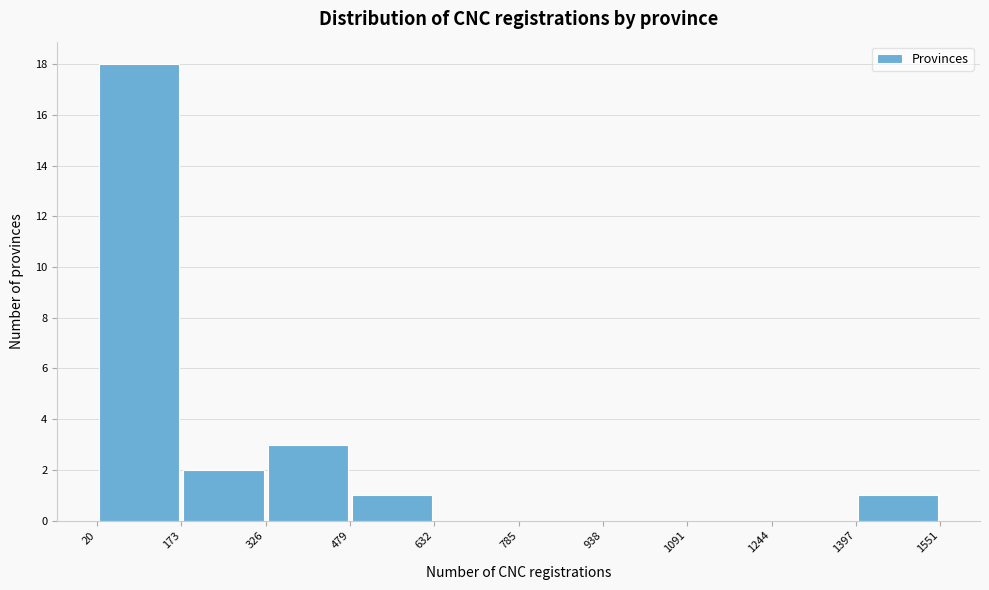

Over which range of the x-axis is the bar tallest?

20 to 173